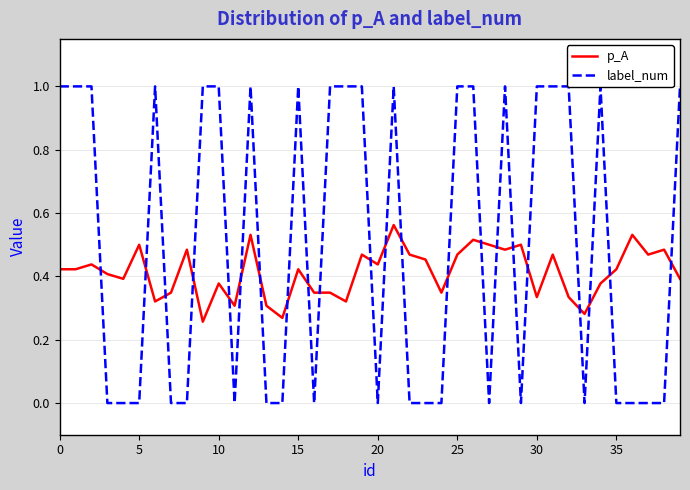

Between 5 and 36, which series saw the biggest shift?

label_num